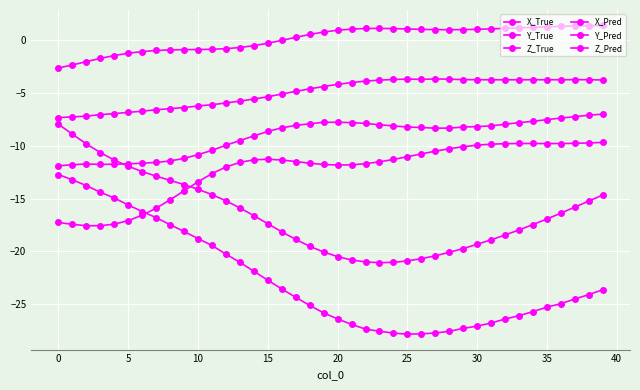

Count the number of categories in the chart.

40